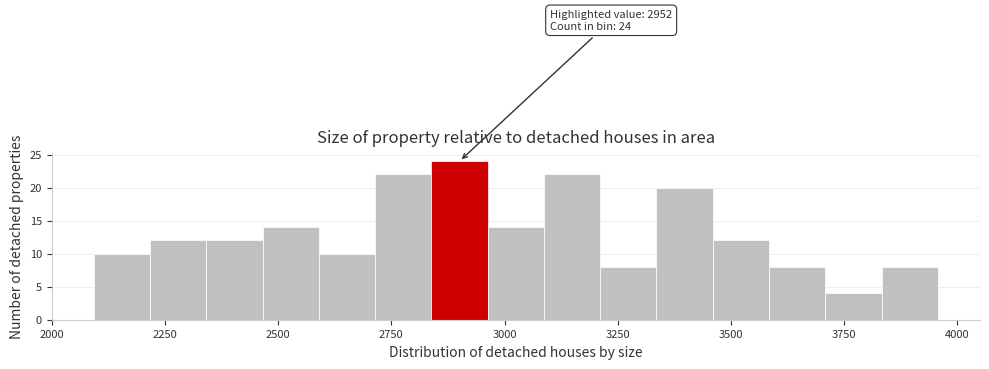

Around what value on the x-axis is the tallest bar? Give the approximate position of its centre, as read against the axis.

2900